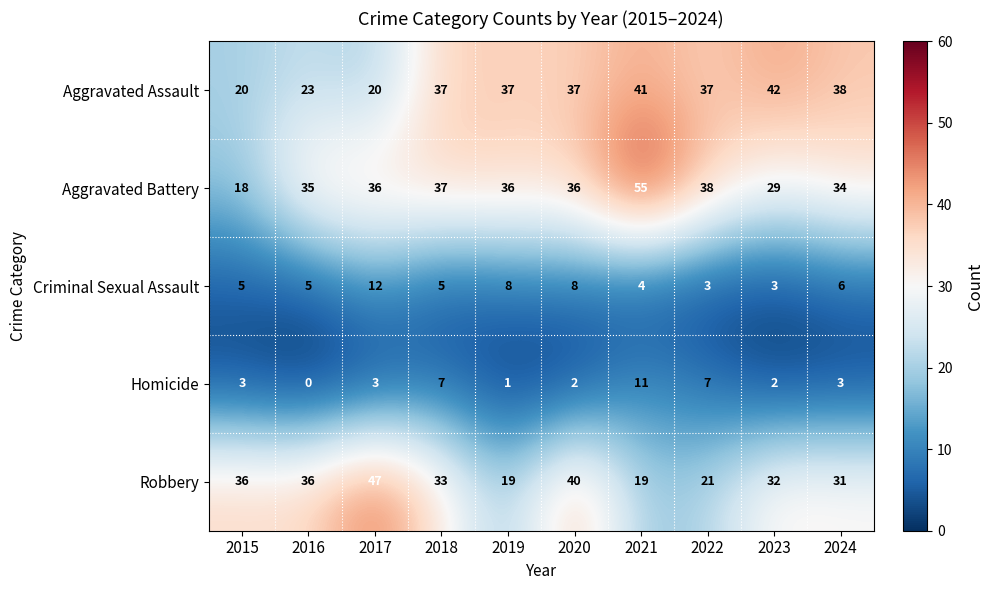

What is the average value of the Aggravated Battery series?

35